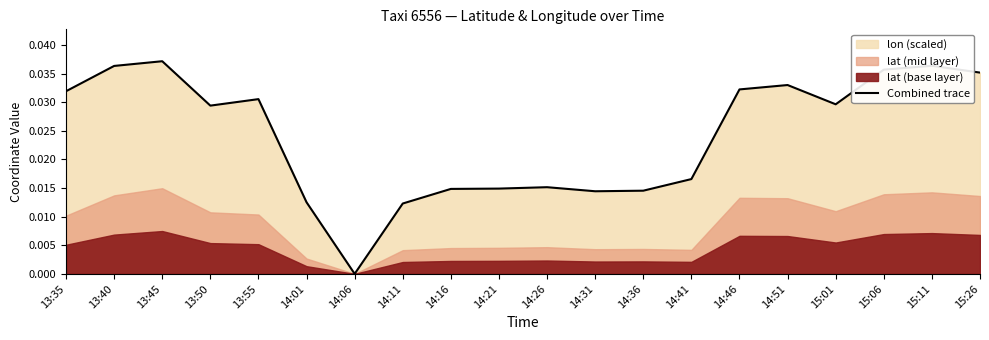

How many categories are shown in the chart?

20